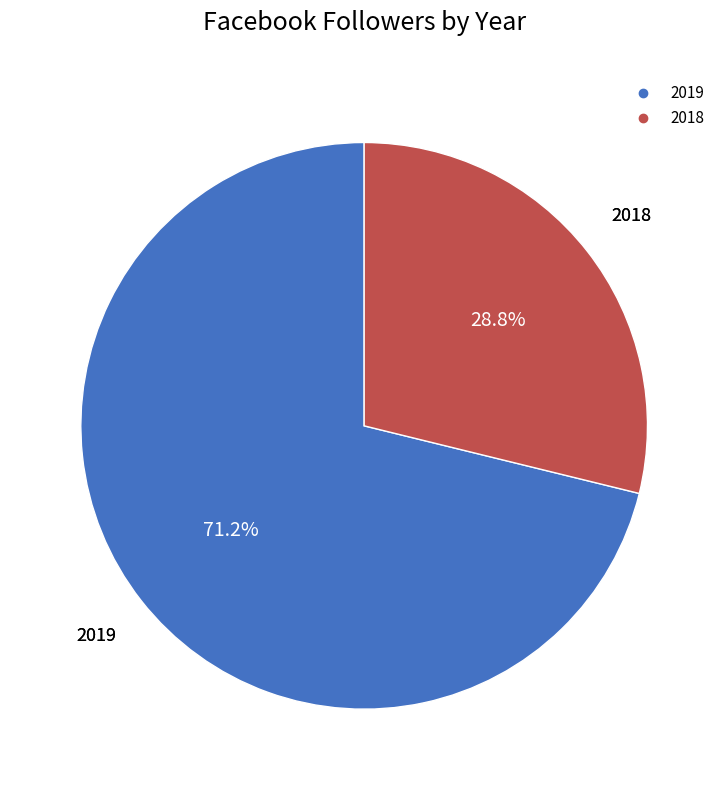

What percentage is the 2018 slice, to the nearest percent?

29%